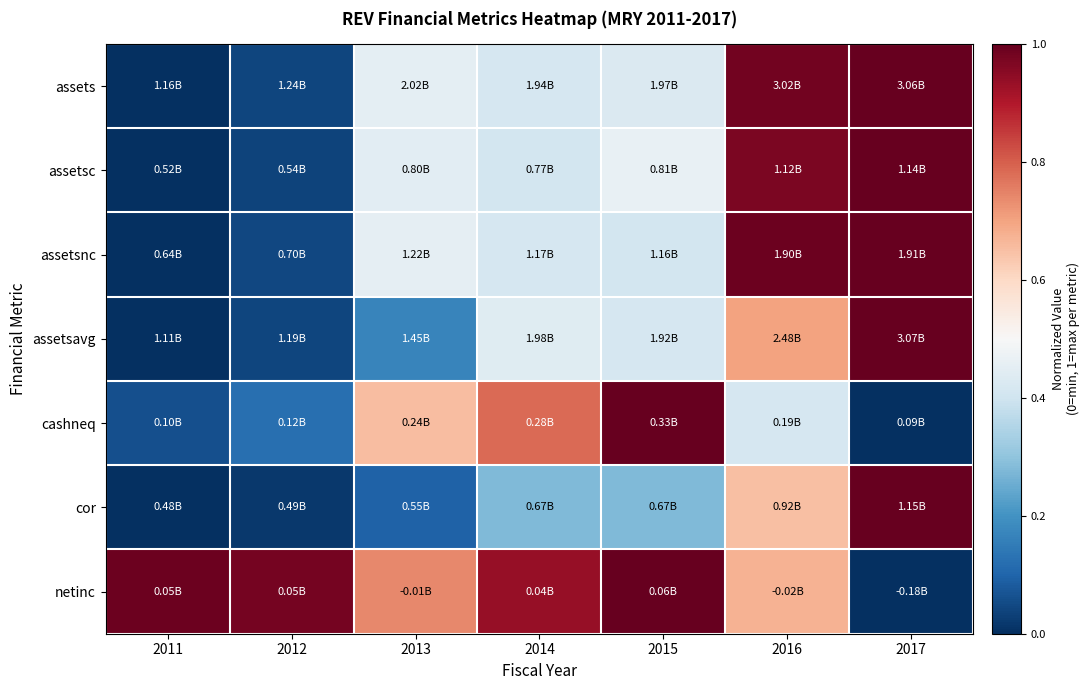

At which category is the sum across all series the highest?

2016